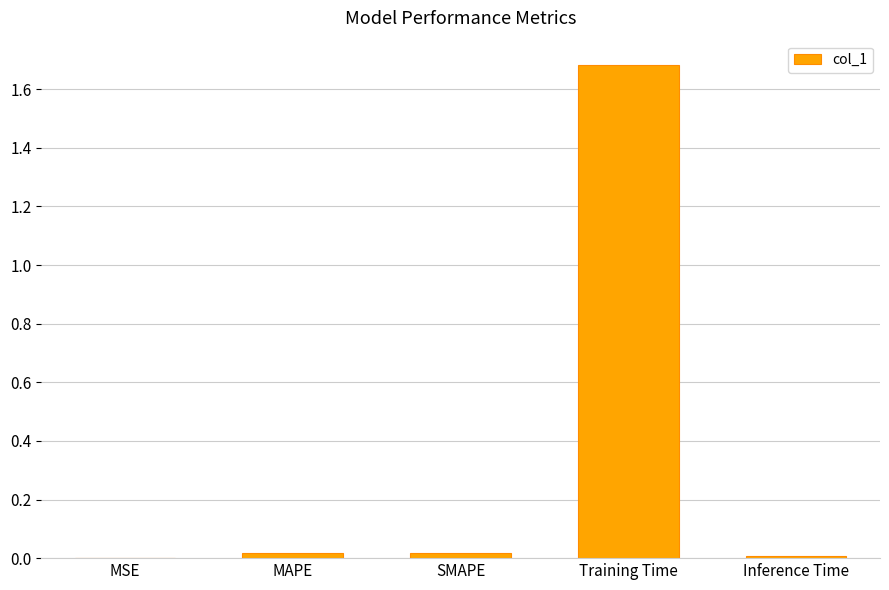

At which category does the chart reach its peak across all series?

Training Time